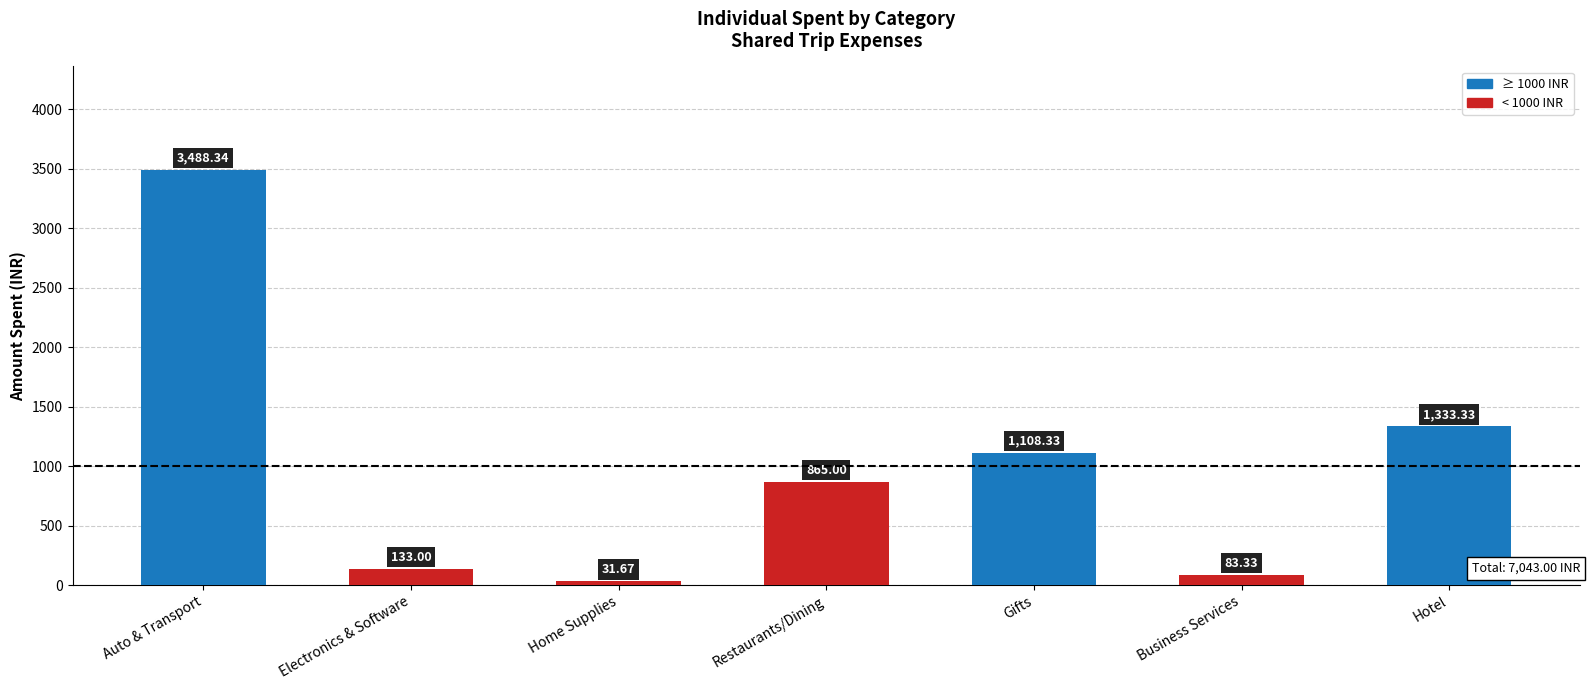

What is the difference between the values at Home Supplies and Restaurants/Dining?

833.3